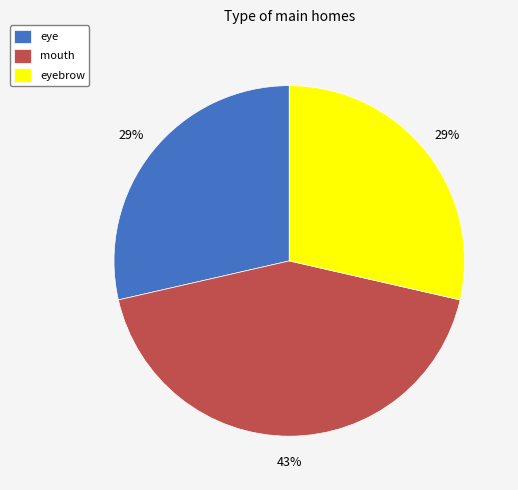

Combined, do mouth and eyebrow account for over 50%?

Yes